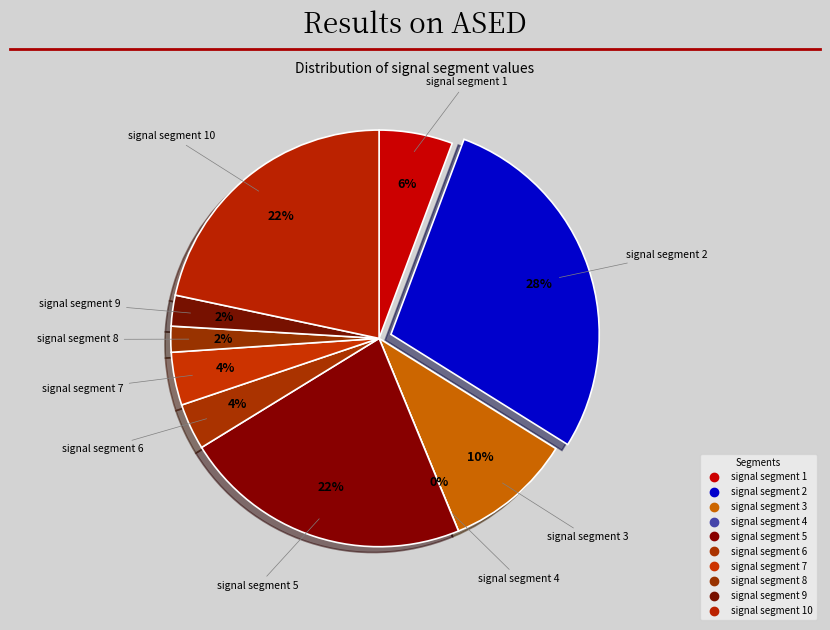

What is the total percentage of signal segment 1 and signal segment 3?

15.6%